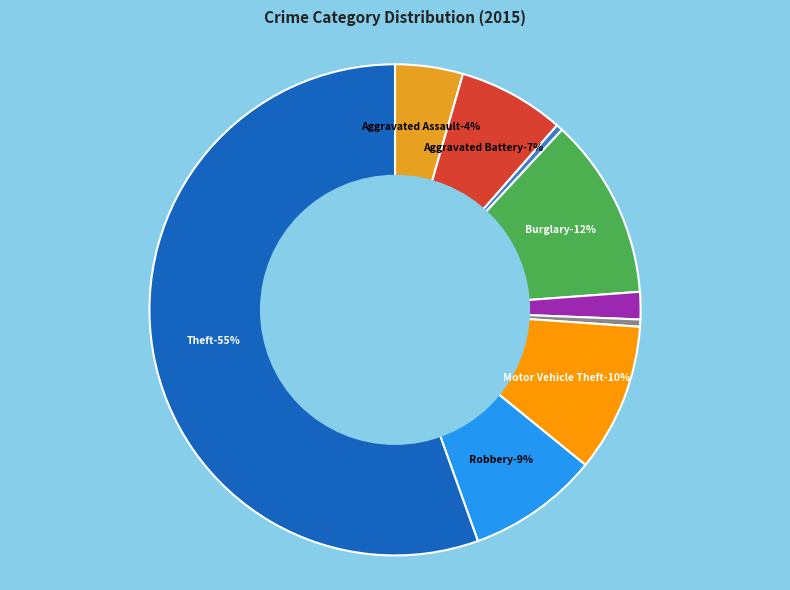

What is the smallest slice in the pie chart?

Arson